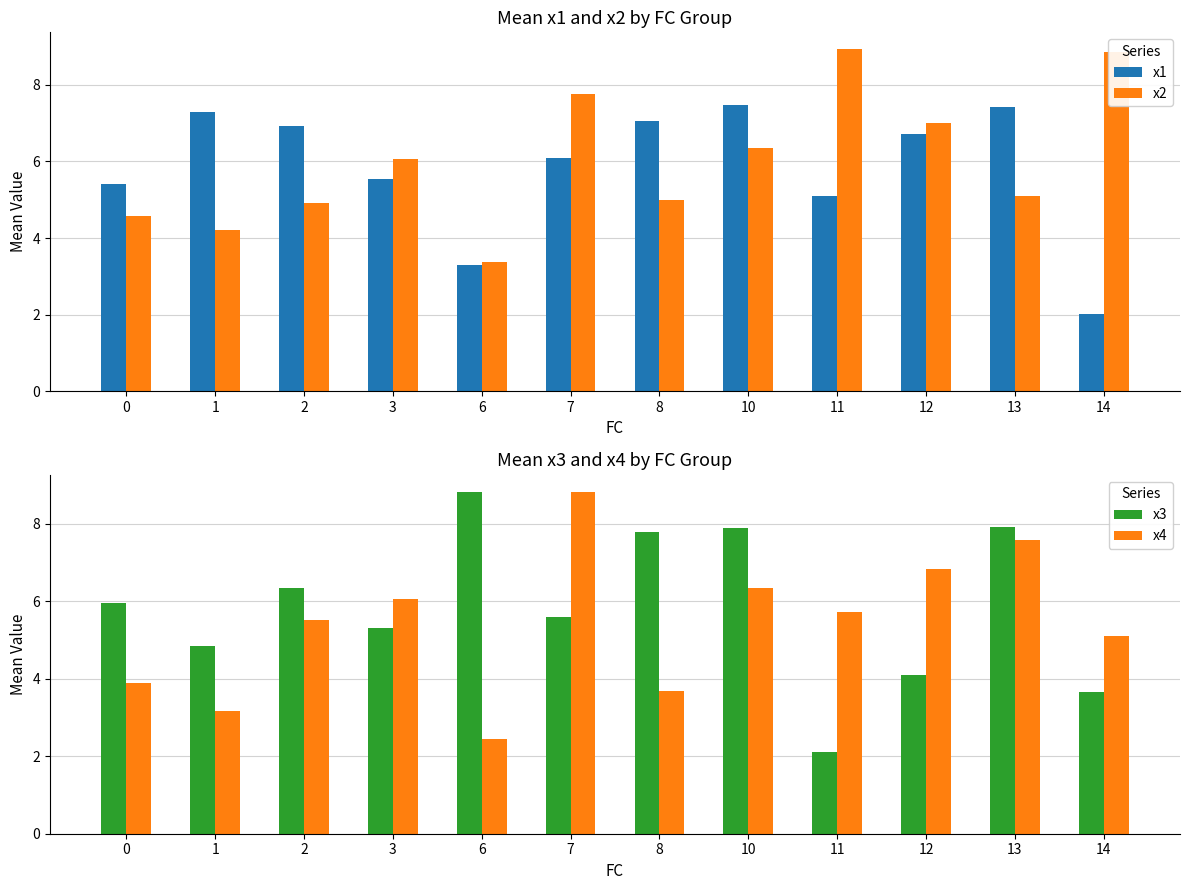

Count the number of categories in the chart.

12